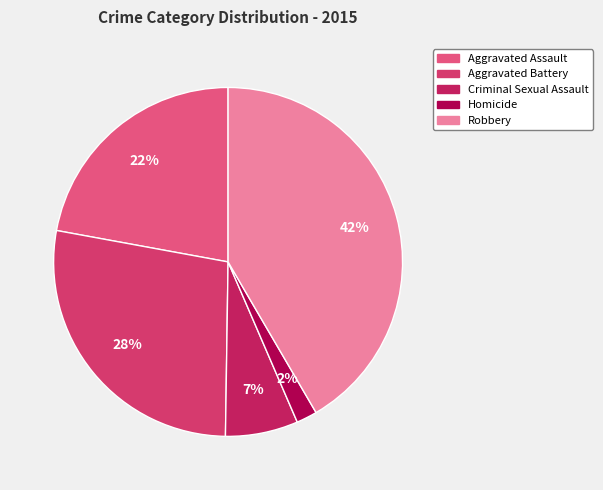

Is Robbery the majority of the pie?

No